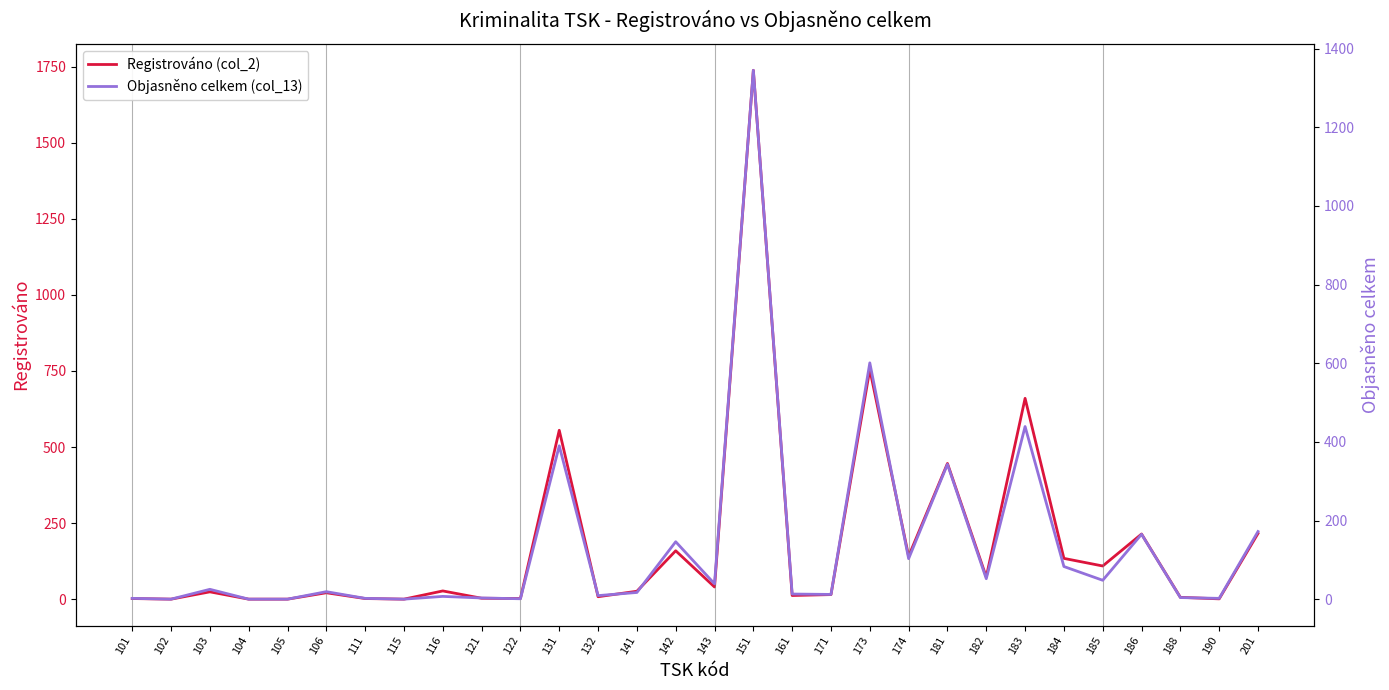

Rank the series by their average value, from lowest to highest.

Objasněno celkem (col_13), Registrováno (col_2)